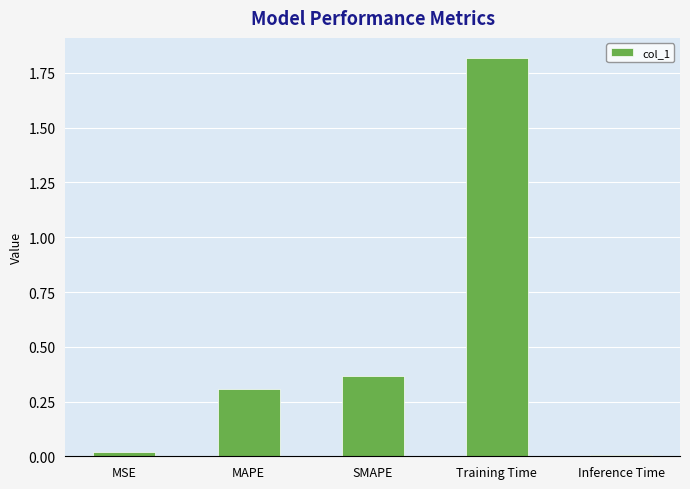

Which has a higher value, MSE or SMAPE?

SMAPE